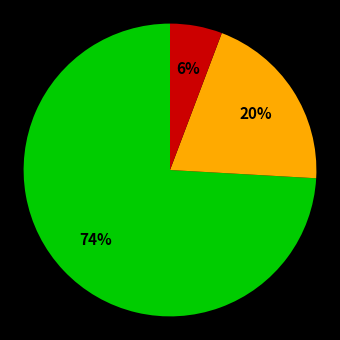

Is there any slice that represents more than half of the pie?

Yes